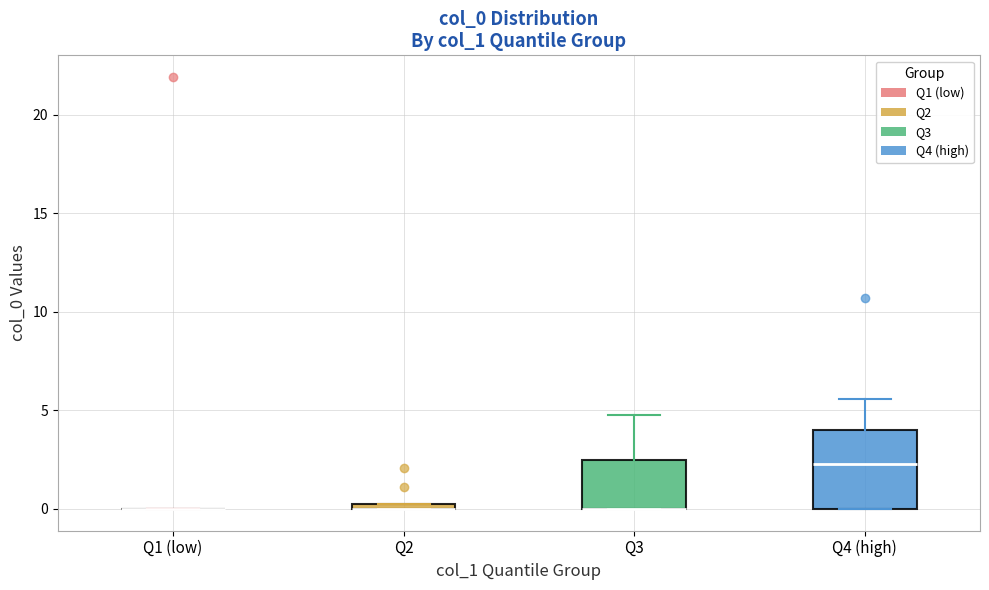

Comparing the boxes themselves (not the whiskers), which one is the tallest?

Q4 (high)